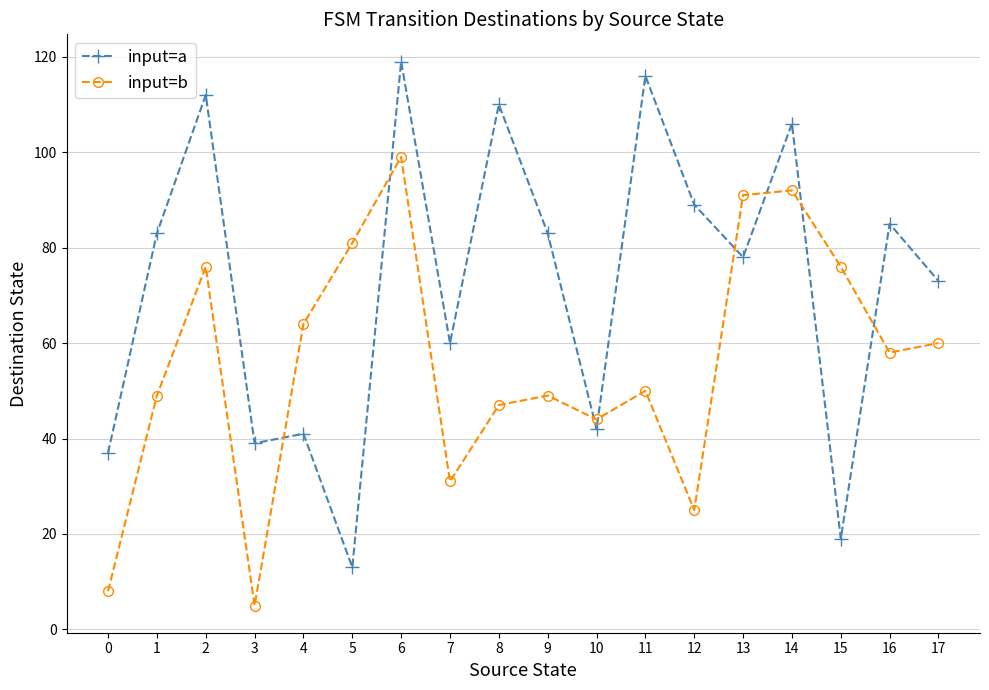

What is the average value of the input=b series?

56